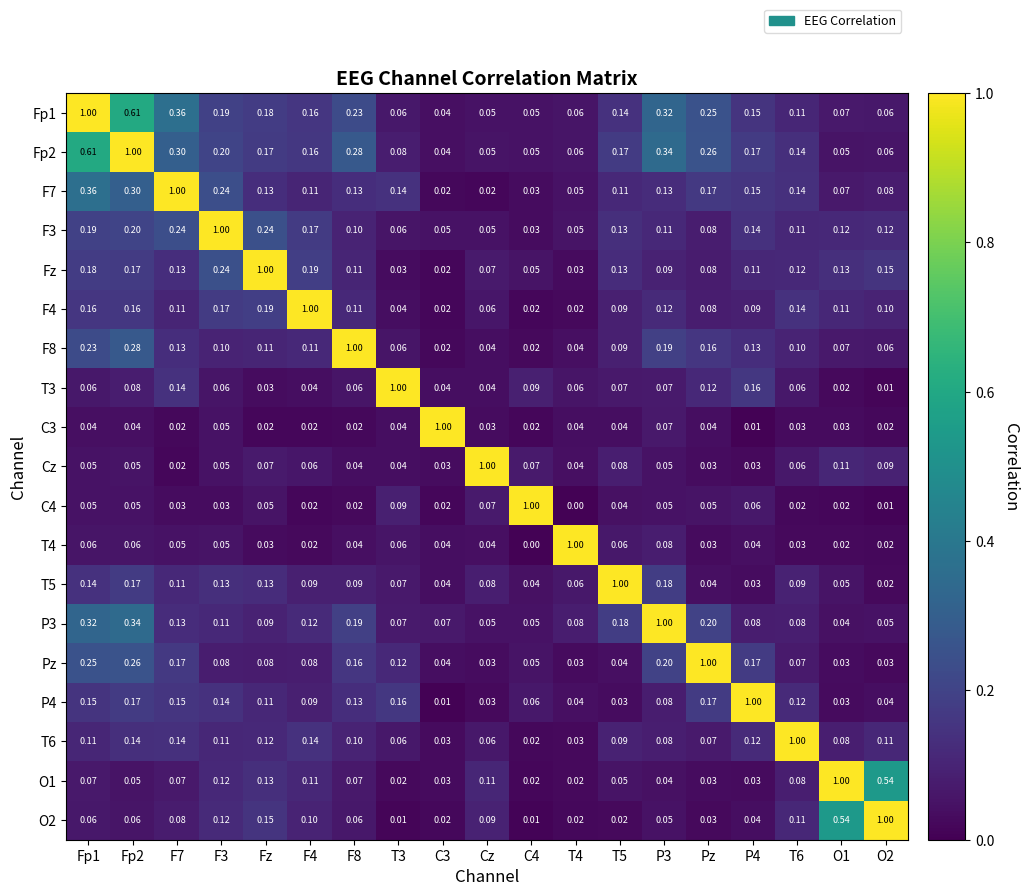

Is the value of F3 at F8 greater than the value of F4 at C3?

Yes